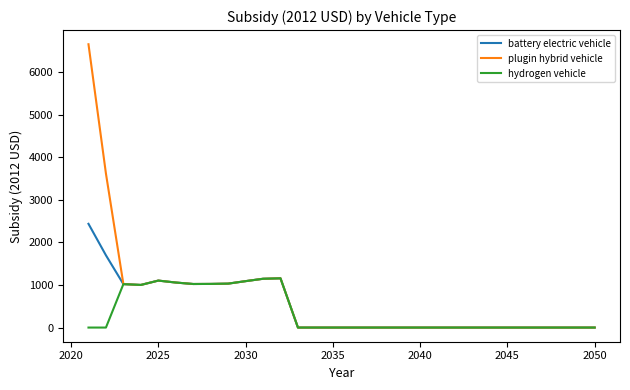

Which series has the widest spread of values?

plugin hybrid vehicle